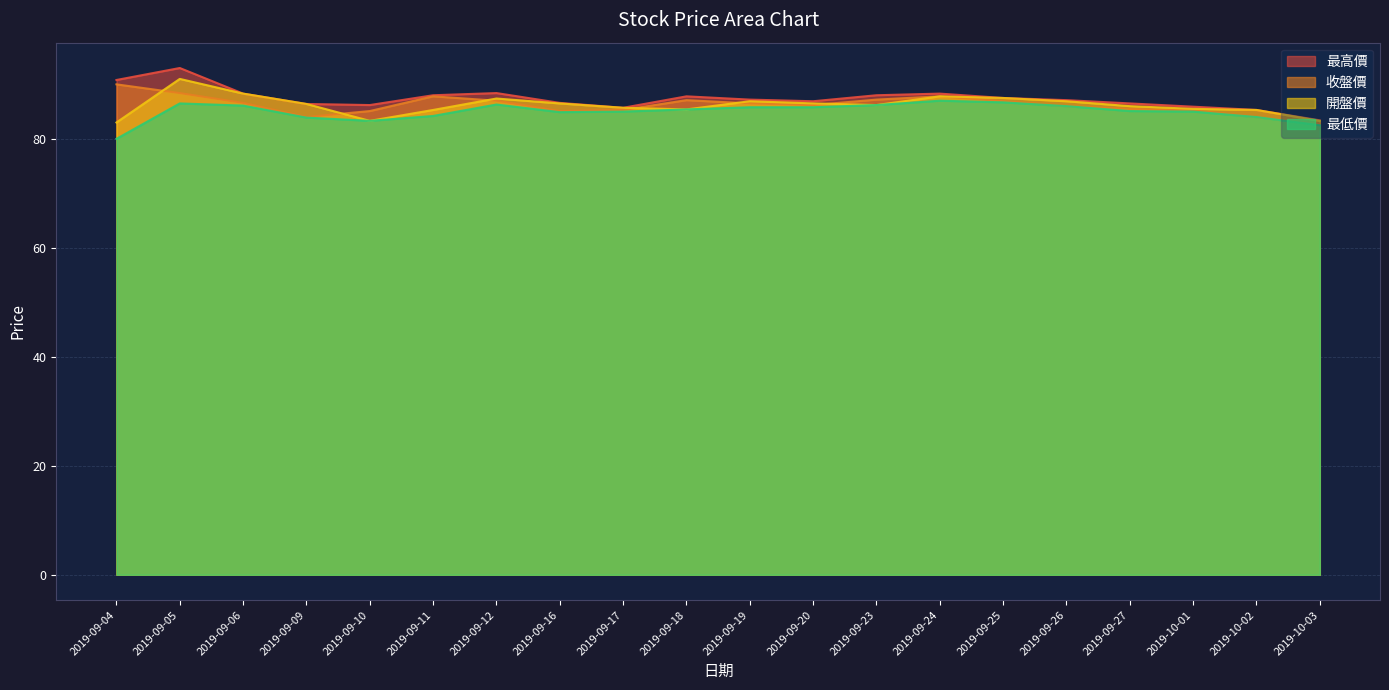

Does the chart have visible grid lines?

Yes